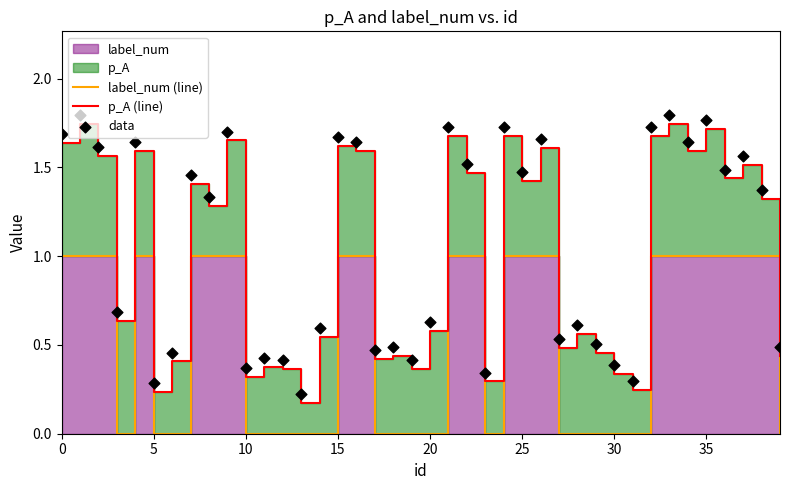

Which series contains the highest Y value?

data